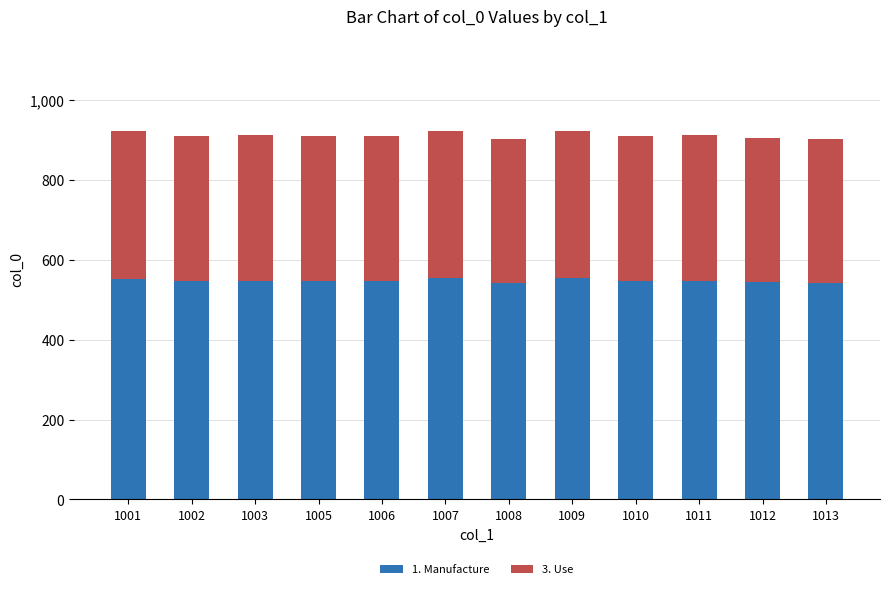

Is it true that 1. Manufacture equals 221.8 at 1005?

False